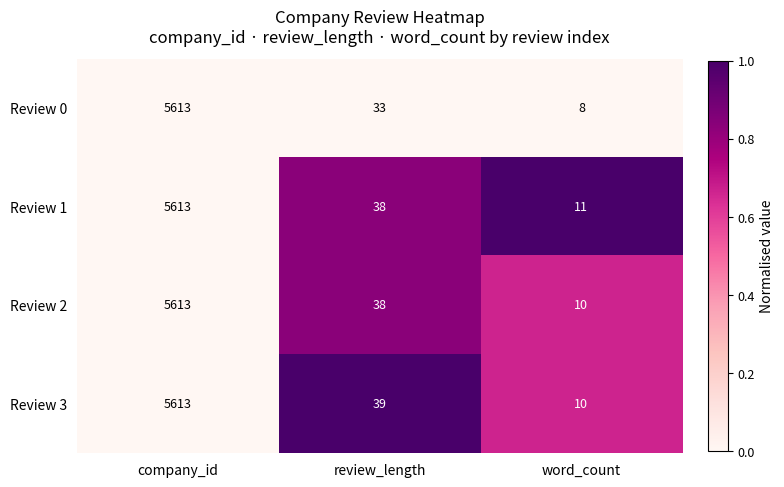

At which label is Review 1 closest to 2812?

review_length